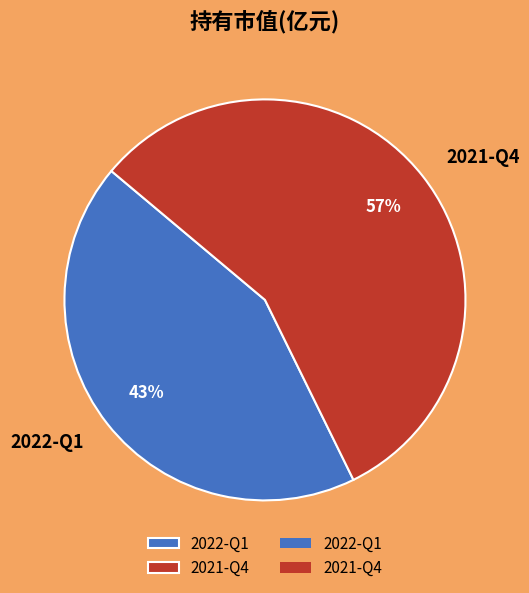

Is 2022-Q1 the majority of the pie?

No